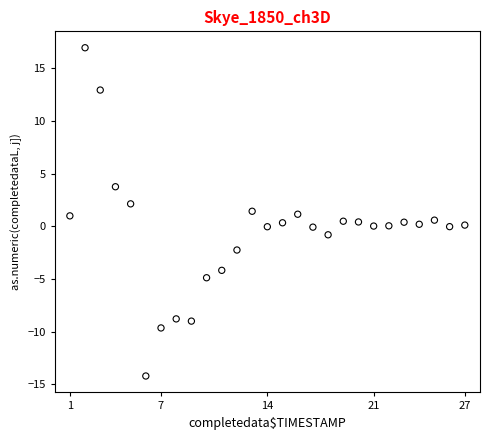

What is the range of X values (max minus min)?

26.0